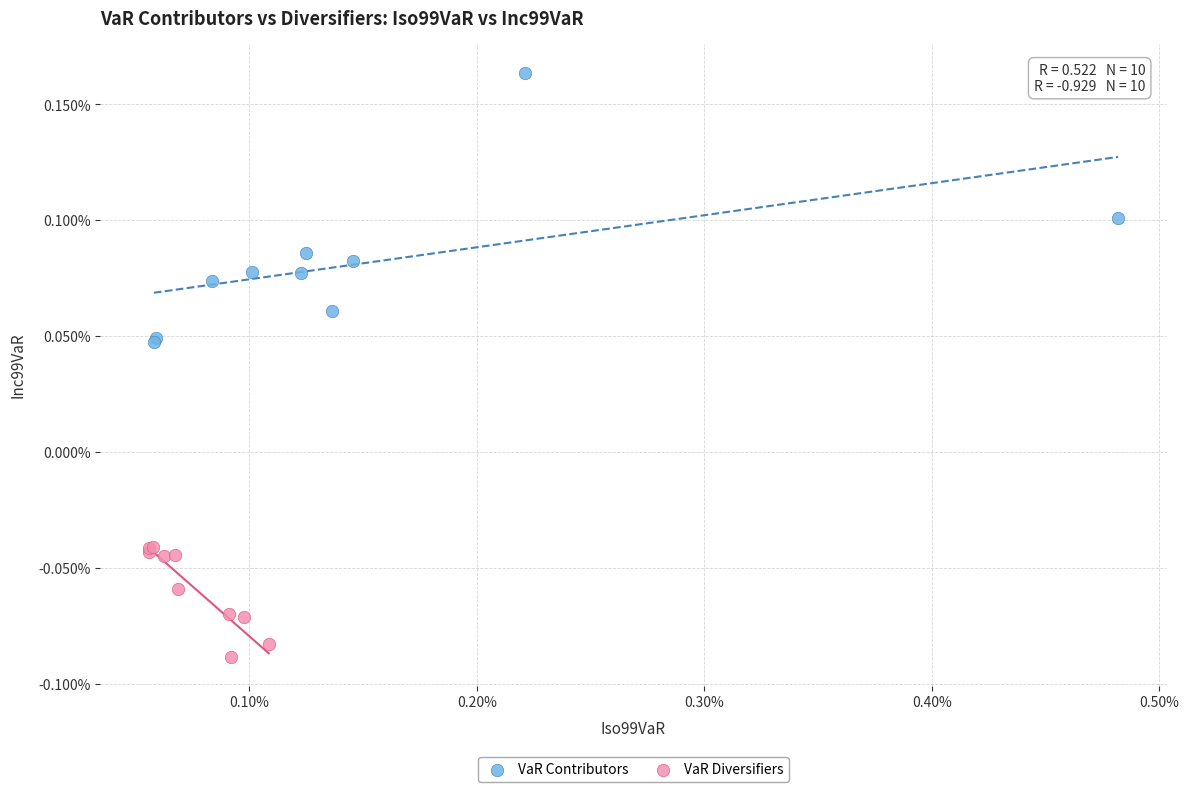

Which series contains the highest Y value?

VaR Contributors